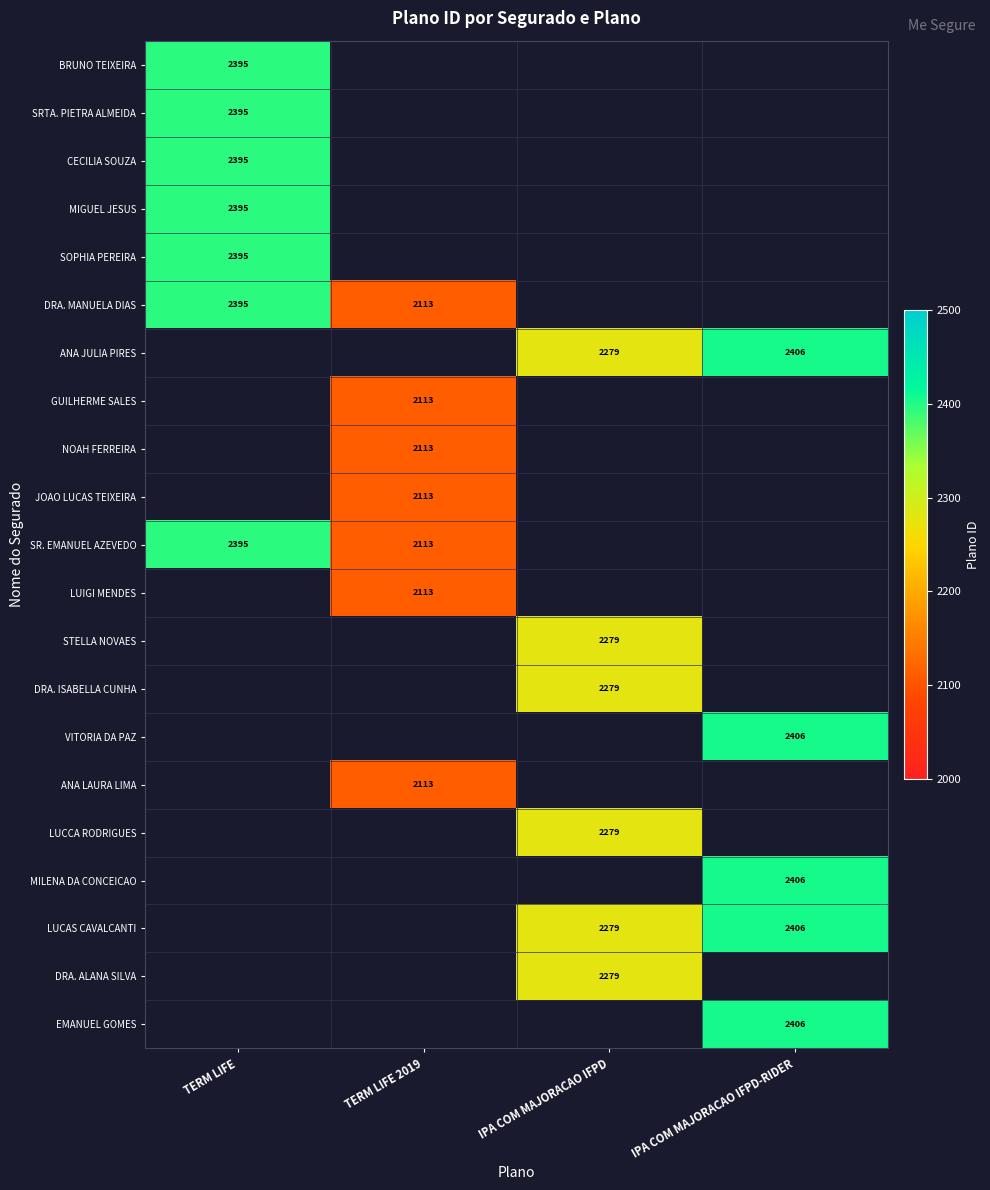

True or false: SRTA. PIETRA ALMEIDA has a value of 2395 at TERM LIFE.

True